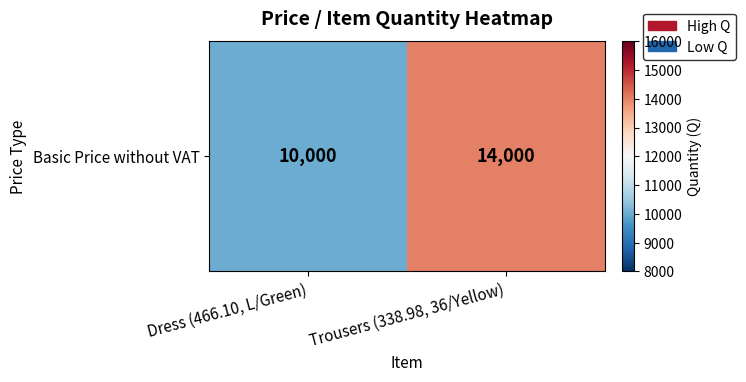

Between Dress (466.10, L/Green) and Trousers (338.98, 36/Yellow), which is larger?

Trousers (338.98, 36/Yellow)